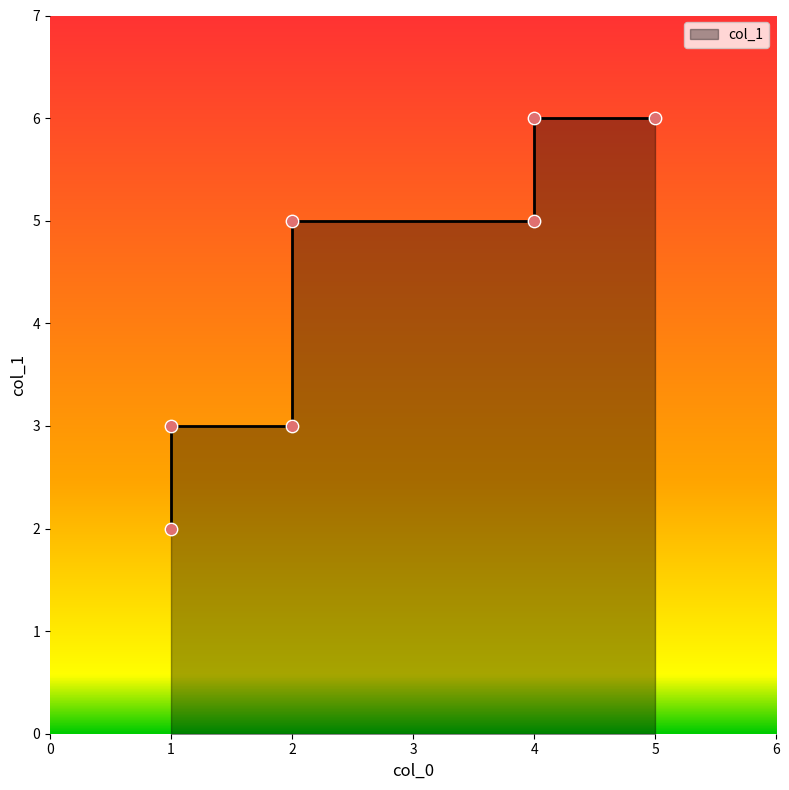

What is the change in value from 1 to 1?

+1